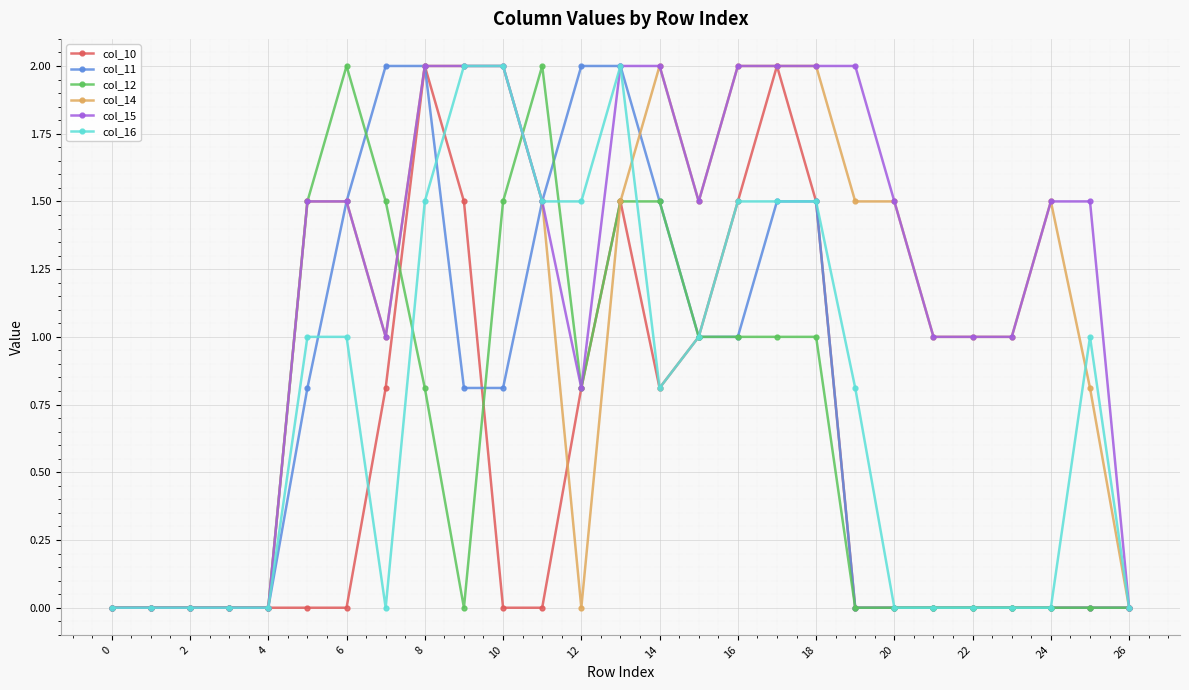

What is the maximum value for col_11?

2.0